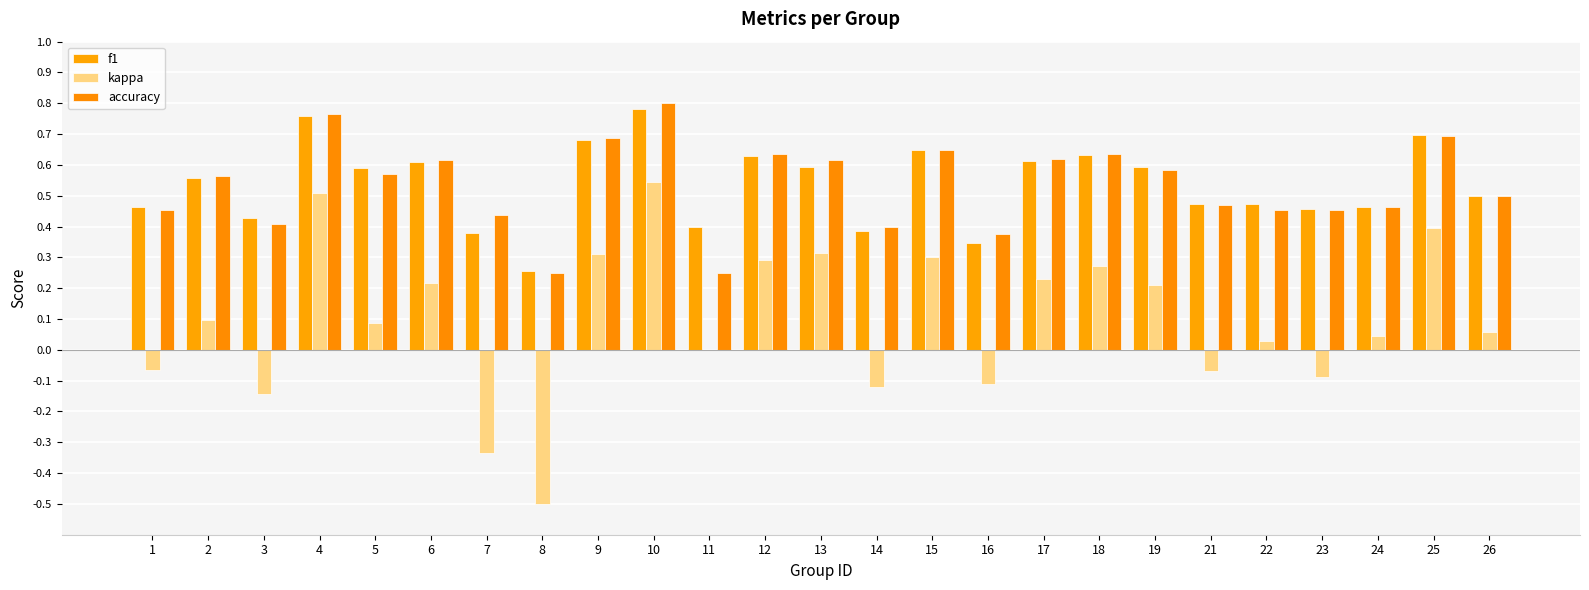

List the labels in order of accuracy value, smallest first.

8, 11, 16, 14, 3, 7, 1, 22, 23, 24, 21, 26, 2, 5, 19, 6, 13, 17, 12, 18, 15, 9, 25, 4, 10